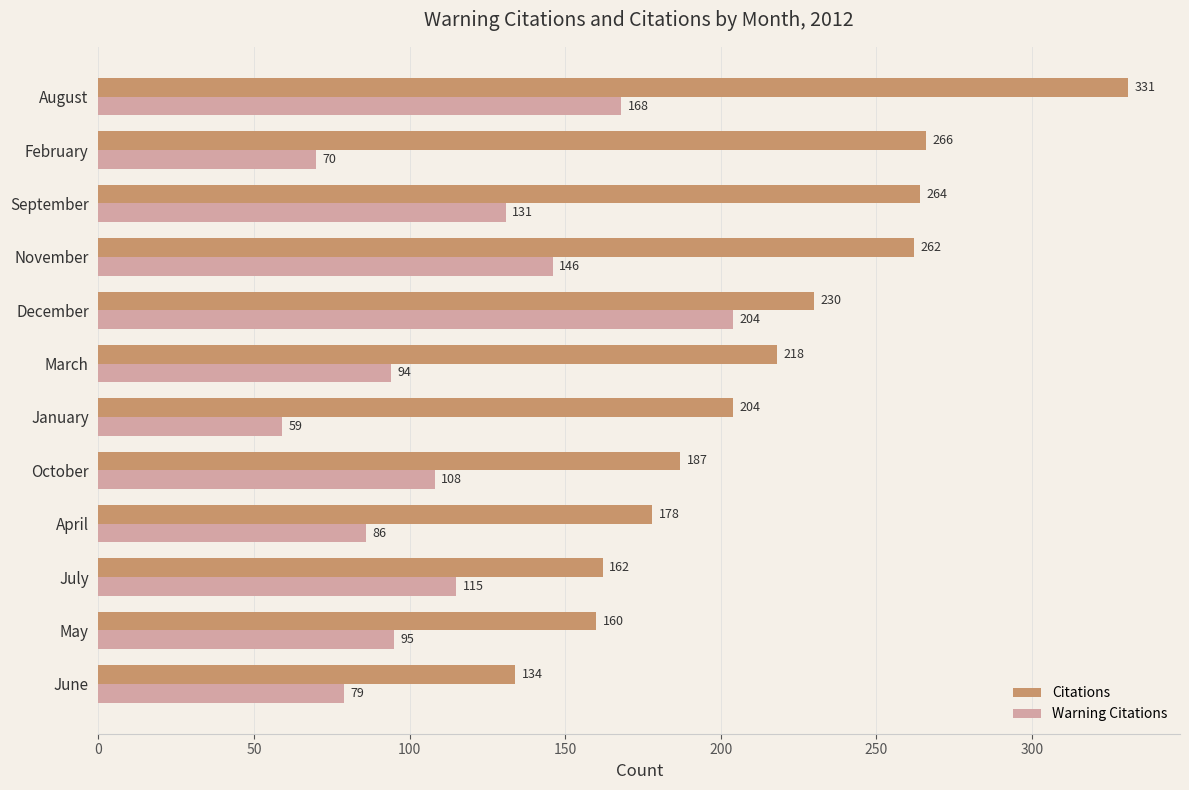

What is the sum of the Citations values at May and April?

338